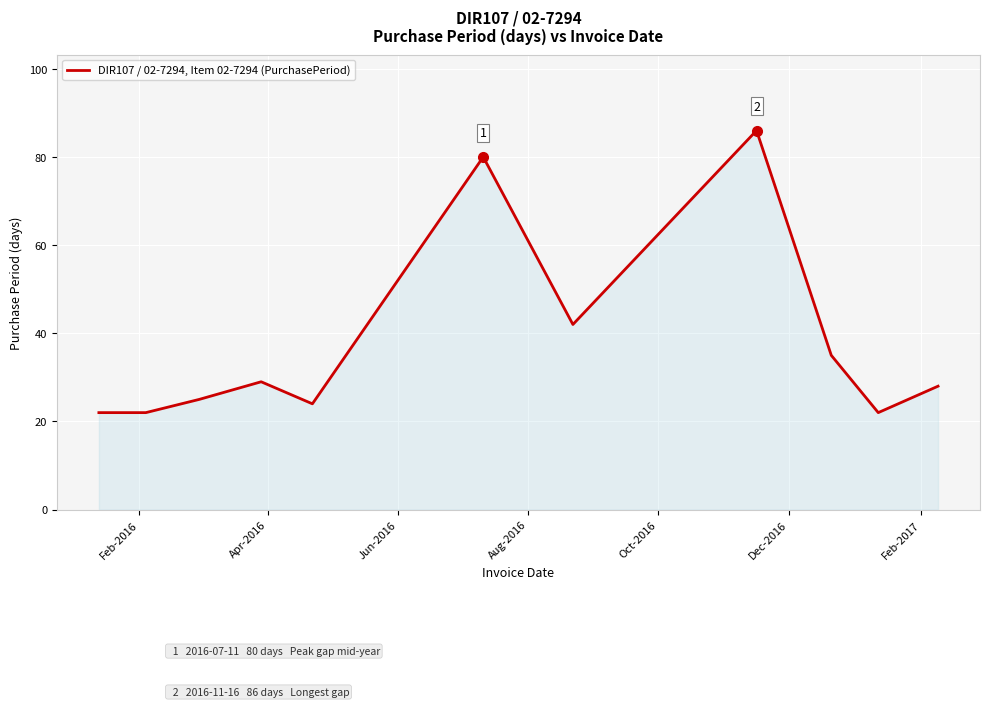

What is the greatest value displayed?

86